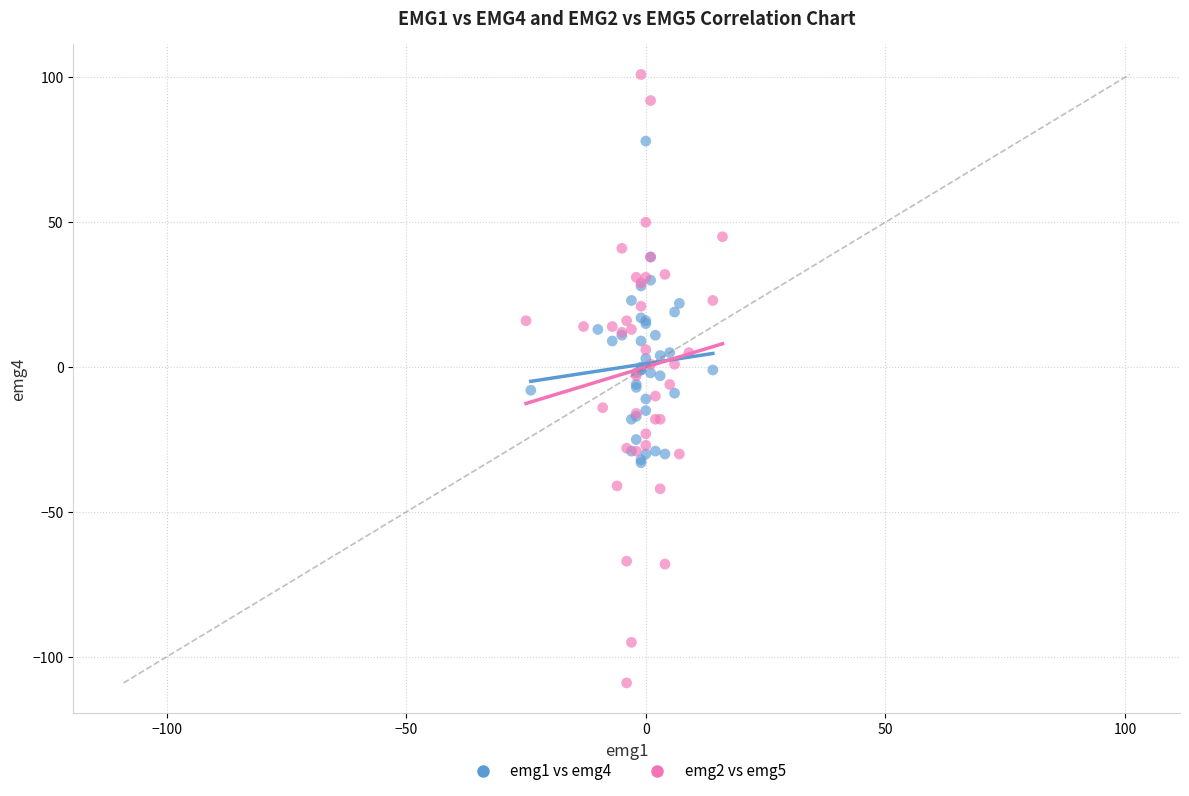

Which series reaches the maximum Y coordinate?

emg2 vs emg5